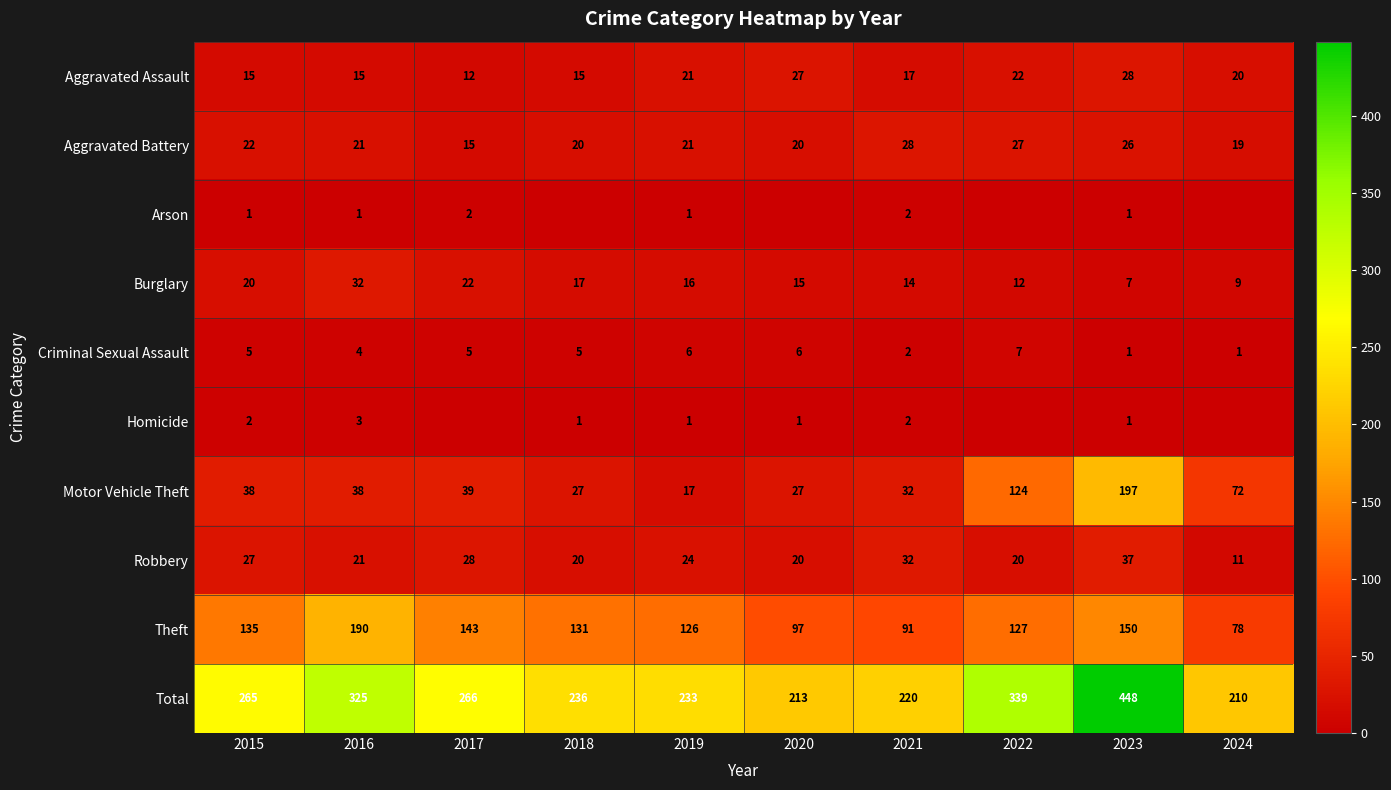

List the labels in order of Theft value, smallest first.

2024, 2021, 2020, 2019, 2022, 2018, 2015, 2017, 2023, 2016